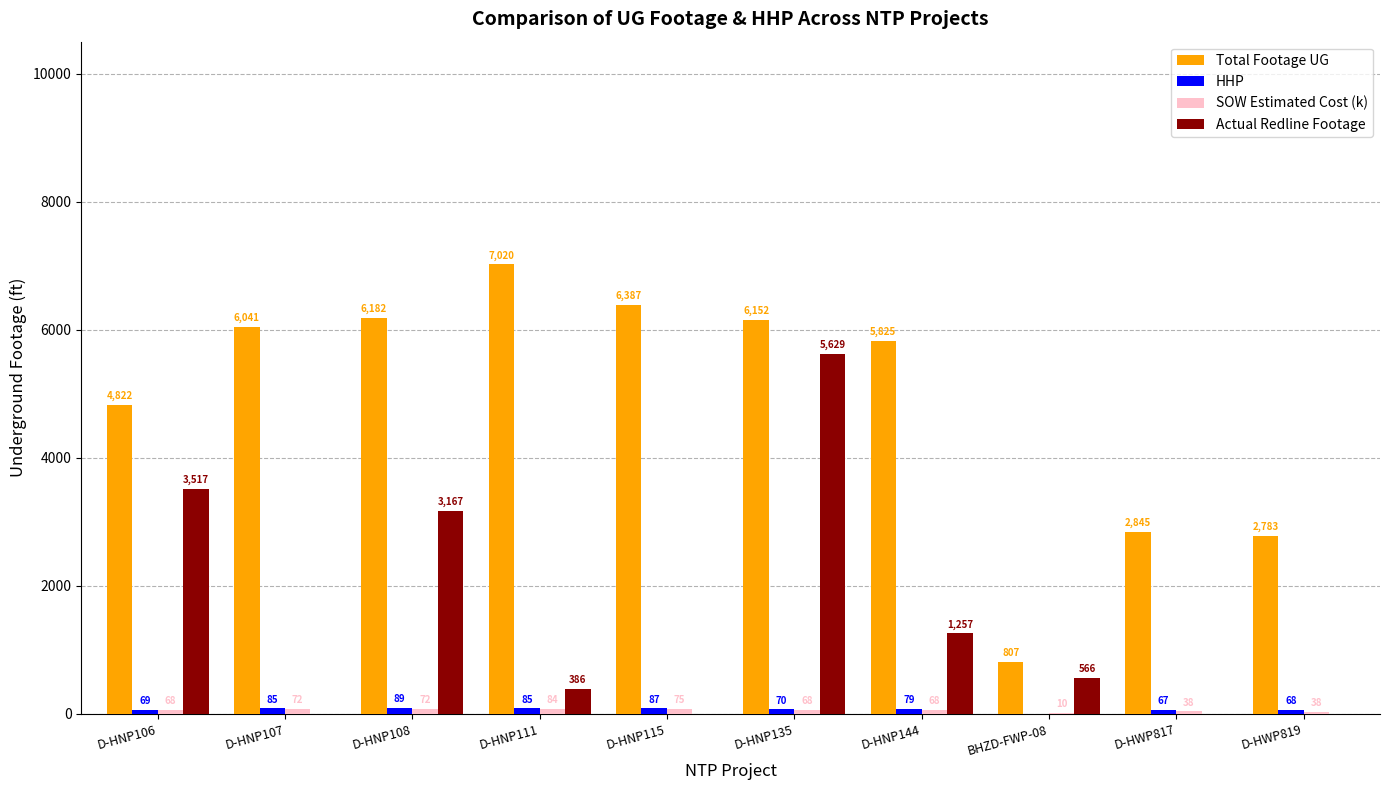

The Total Footage UG series shows 6182.0 at D-HNP108. True or false?

True